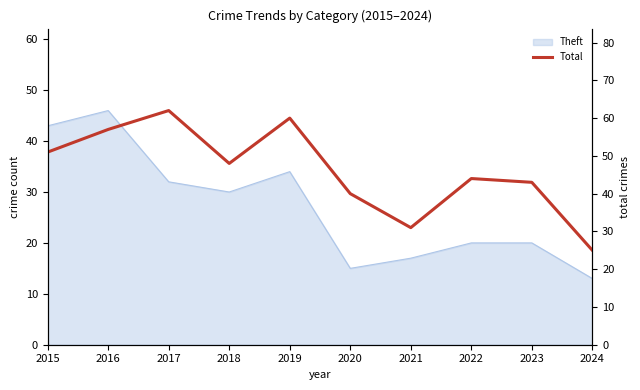

Reading left to right, extract all data points from this chart.

51	57	62	48	60	40	31	44	43	25